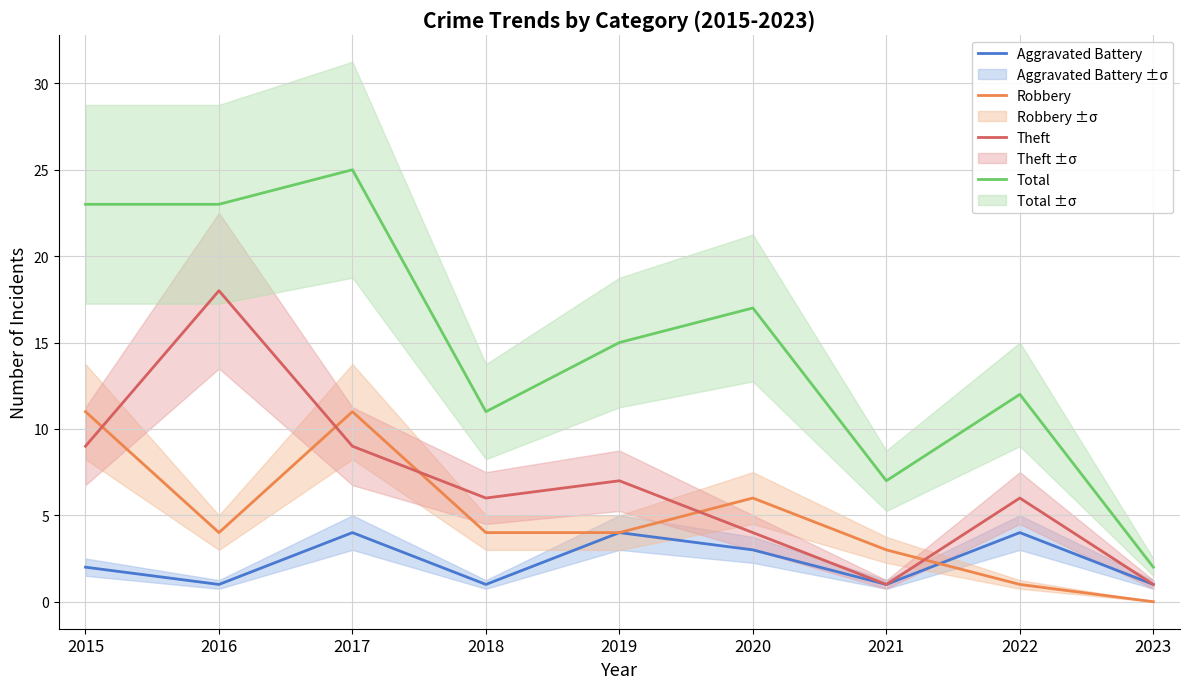

At how many categories does at least one series exceed 18?

3